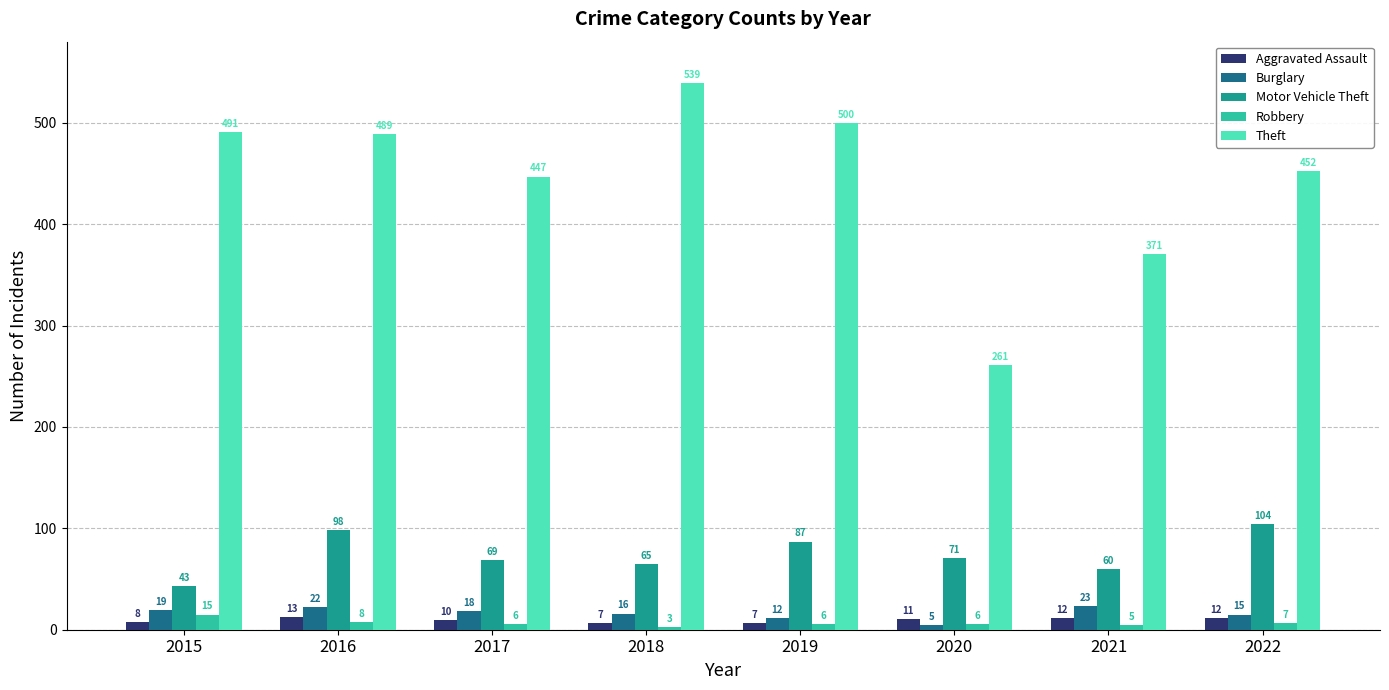

How many series are shown in this chart?

5